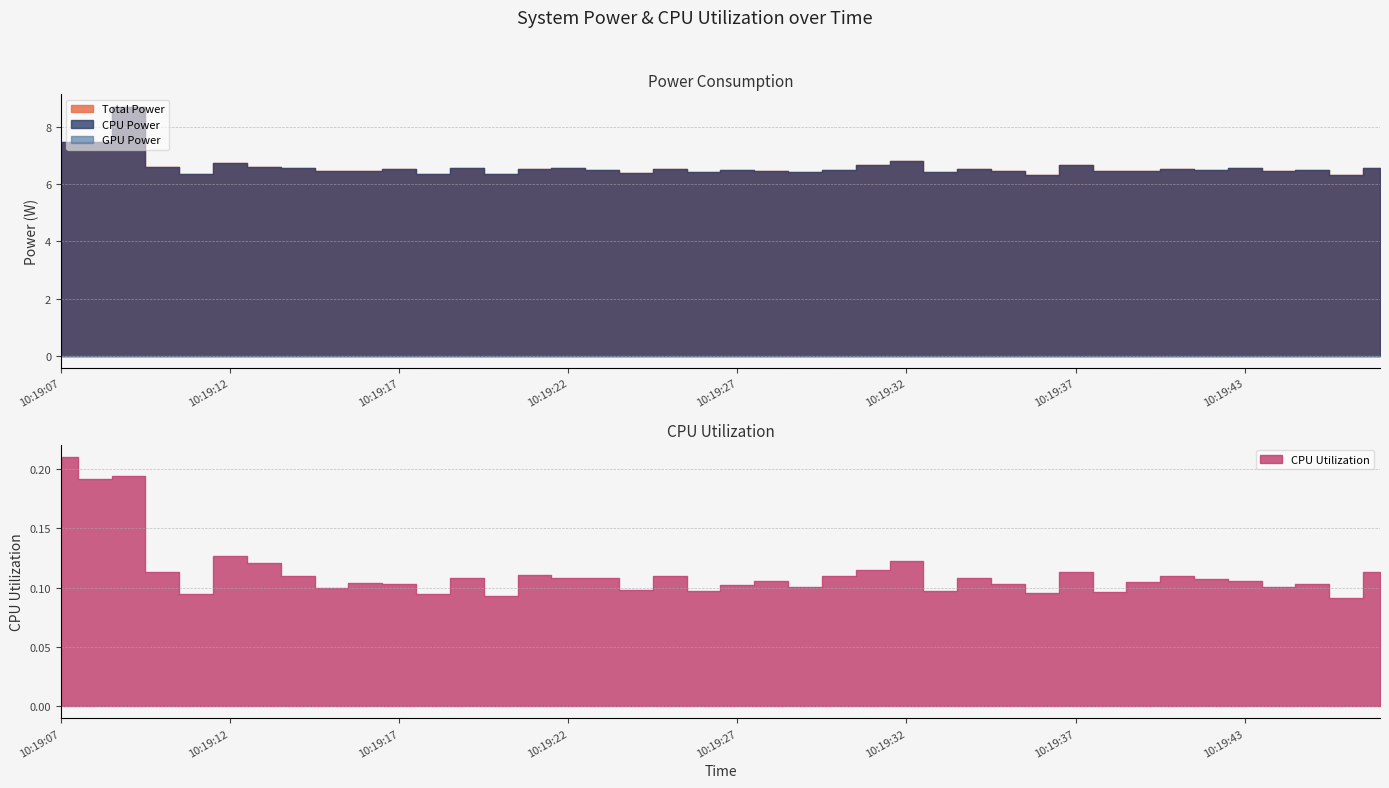

Reading left to right, transcribe all the data shown in this chart.

Total Power: 7.5	7.5	8.7	6.6	6.4	6.7	6.6	6.6	6.4	6.5	6.5	6.4	6.6	6.4	6.5	6.6	6.5	6.4	6.5	6.4	6.5	6.5	6.4	6.5	6.7	6.8	6.4	6.5	6.5	6.3	6.7	6.5	6.5	6.5	6.5	6.6	6.5	6.5	6.3	6.6
CPU Power: 7.5	7.5	8.7	6.6	6.4	6.7	6.6	6.6	6.4	6.5	6.5	6.4	6.6	6.4	6.5	6.6	6.5	6.4	6.5	6.4	6.5	6.5	6.4	6.5	6.7	6.8	6.4	6.5	6.5	6.3	6.7	6.5	6.5	6.5	6.5	6.6	6.5	6.5	6.3	6.6
GPU Power: 0.0	0.0	0.0	0.0	0.0	0.0	0.0	0.0	0.0	0.0	0.0	0.0	0.0	0.0	0.0	0.0	0.0	0.0	0.0	0.0	0.0	0.0	0.0	0.0	0.0	0.0	0.0	0.0	0.0	0.0	0.0	0.0	0.0	0.0	0.0	0.0	0.0	0.0	0.0	0.0
CPU Utilization: 0.2	0.2	0.2	0.1	0.1	0.1	0.1	0.1	0.1	0.1	0.1	0.1	0.1	0.1	0.1	0.1	0.1	0.1	0.1	0.1	0.1	0.1	0.1	0.1	0.1	0.1	0.1	0.1	0.1	0.1	0.1	0.1	0.1	0.1	0.1	0.1	0.1	0.1	0.1	0.1